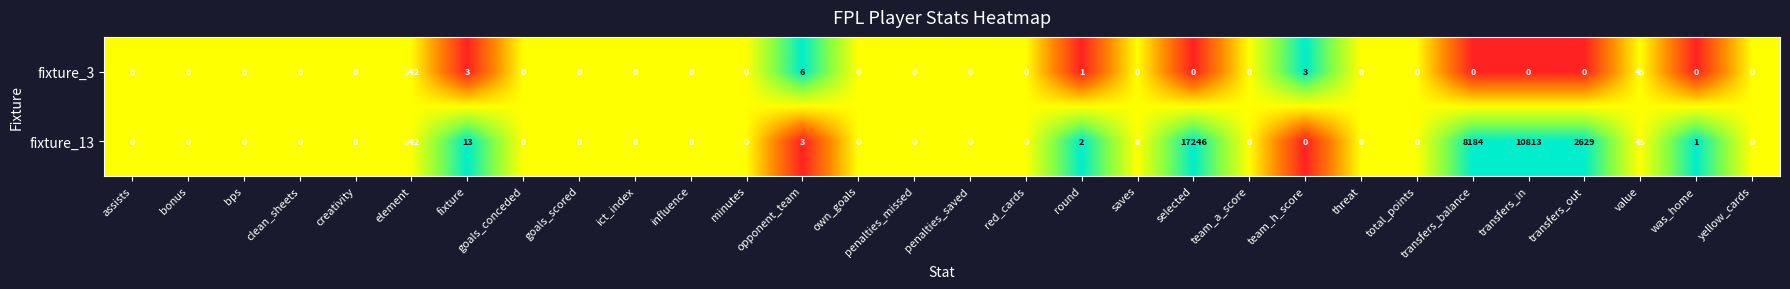

What is the sum of the fixture_13 values at goals_scored and transfers_out?

2629